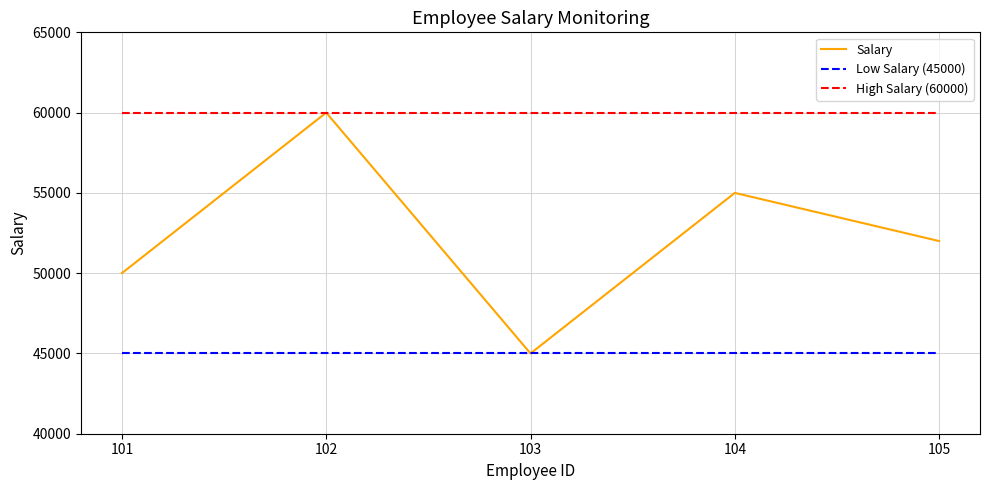

Reading left to right, what are all the values shown in this chart?

Salary: 101=50000	102=60000	103=45000	104=55000	105=52000
Low Salary (45000): 101=45000	102=45000	103=45000	104=45000	105=45000
High Salary (60000): 101=60000	102=60000	103=60000	104=60000	105=60000